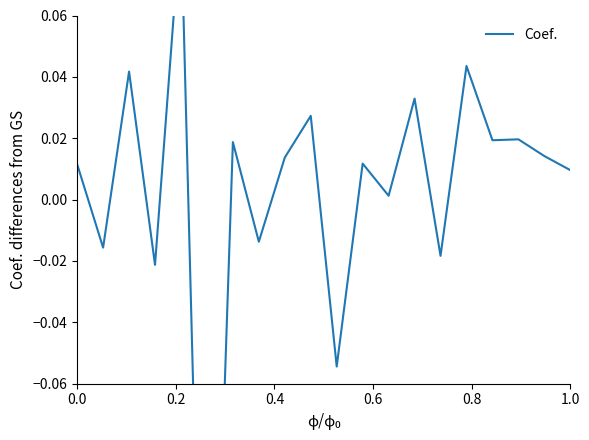

True or false: the data shows 0.1 at 0.4.

False